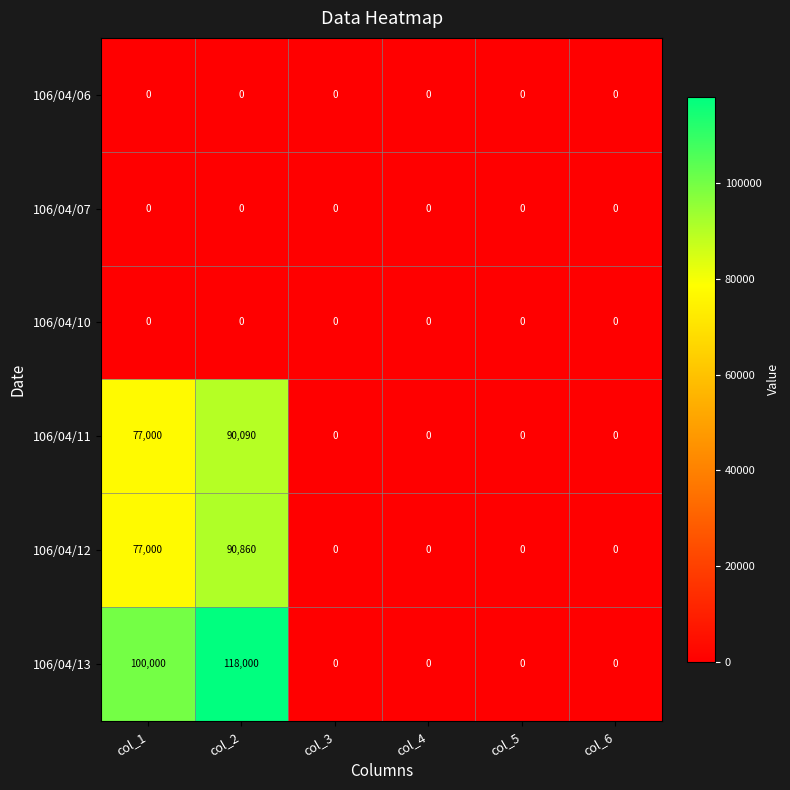

Is it true that 106/04/13 equals 149922 at col_1?

False